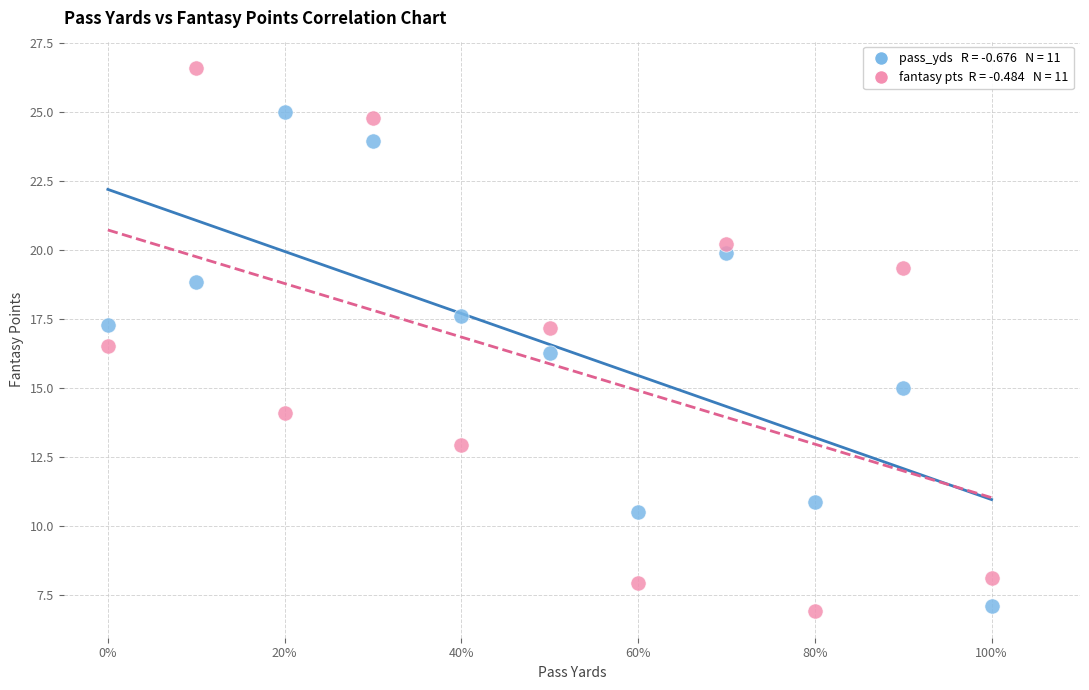

Across all data points, what is the range of Y values (max minus min)?

19.7